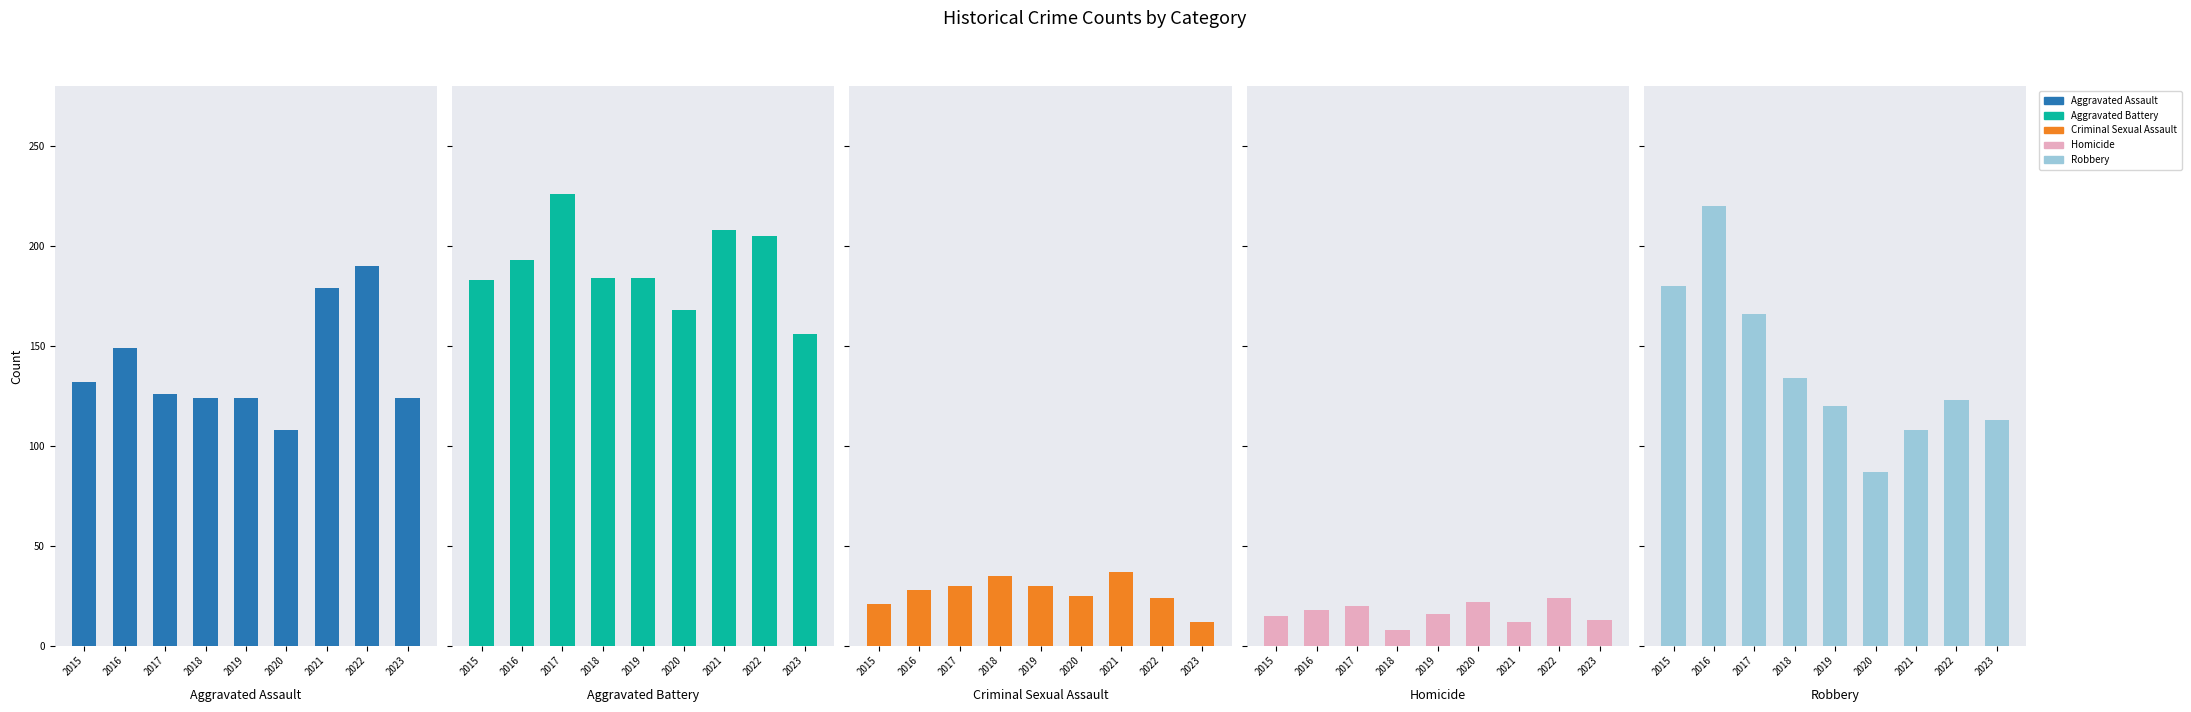

How many values in the Criminal Sexual Assault series exceed 28?

4